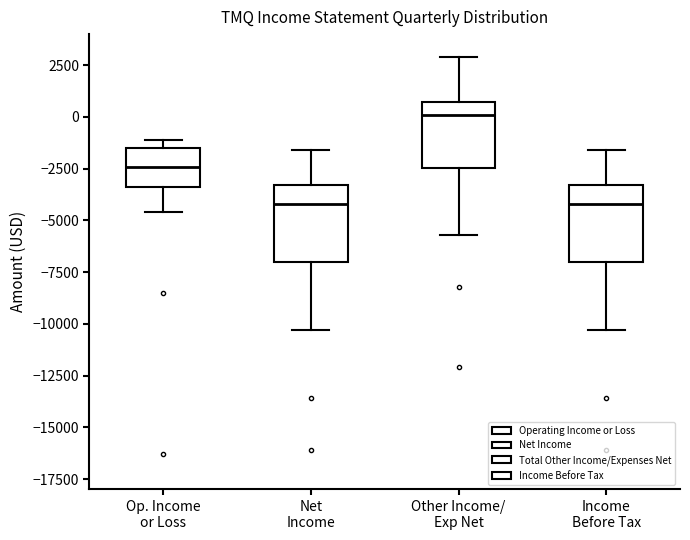

Where does the lower whisker of the box for Other Income/ Exp Net end on the y-axis? The values are not printed on the chart, so give them approximately, as read against the axis.

-5500